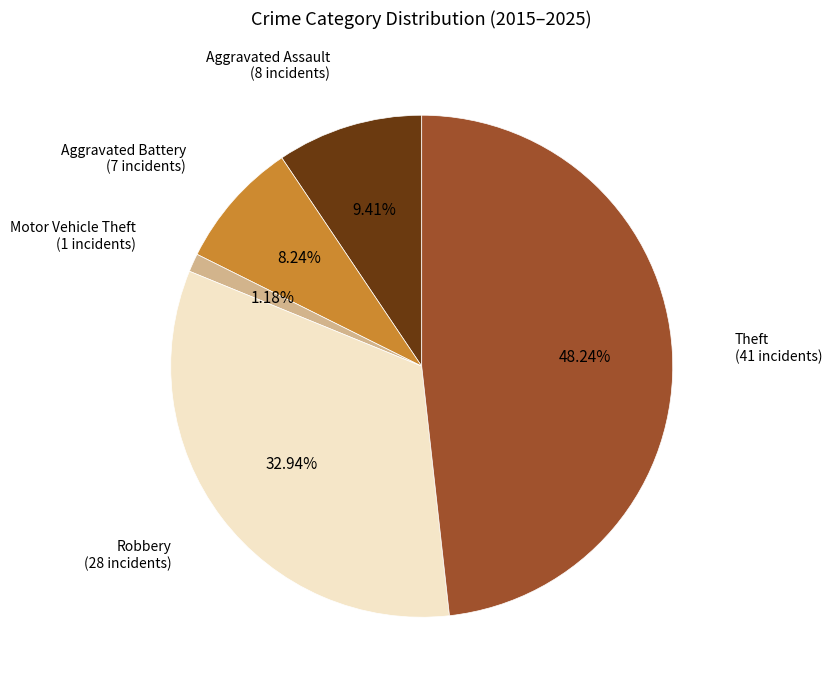

To the nearest percent, what is the average slice percentage?

20%